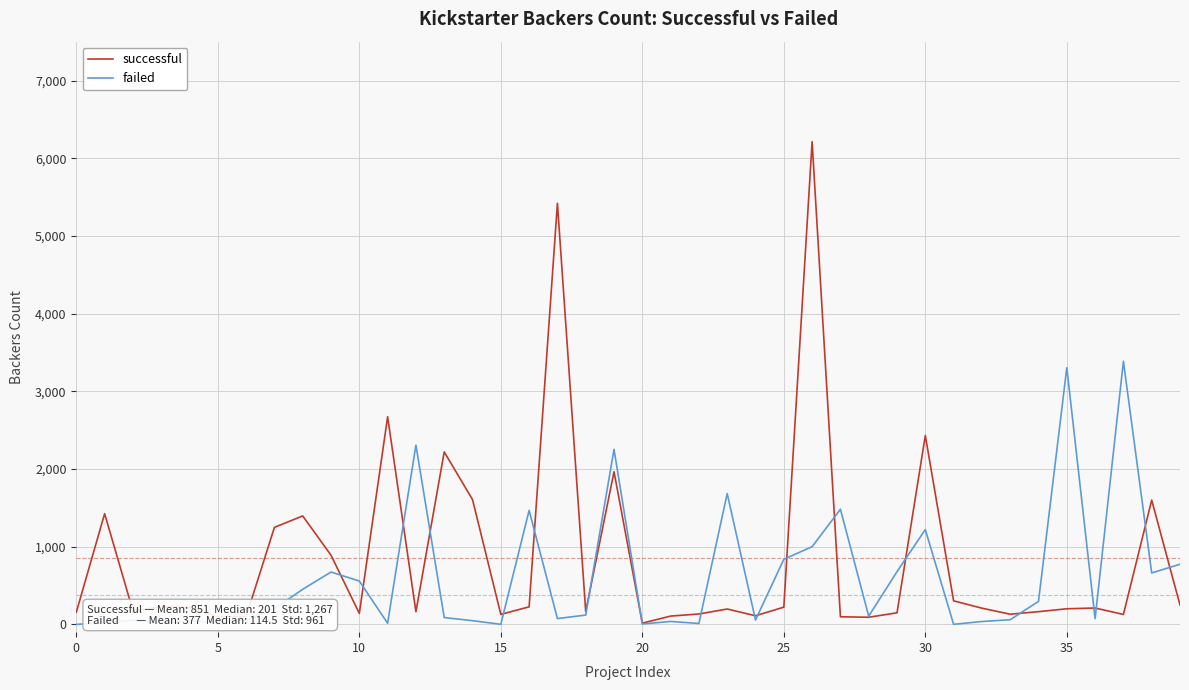

What is the greatest value displayed?

6212